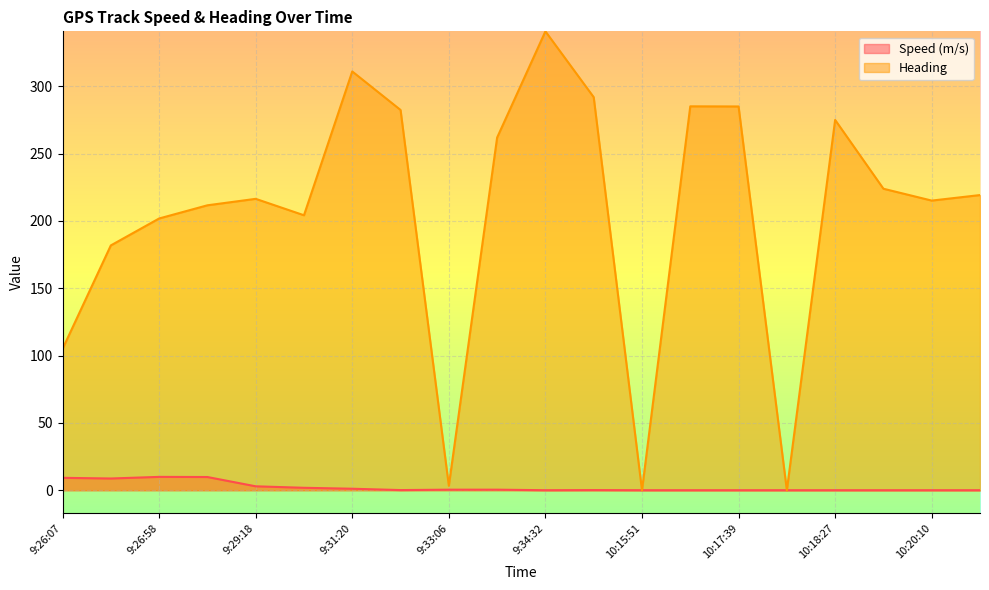

True or false: Speed (m/s) and Heading intersect in this chart.

False